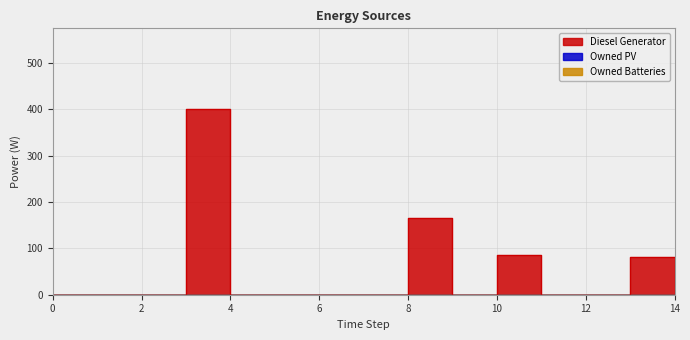

Which series has the largest total across all categories?

Diesel Generator